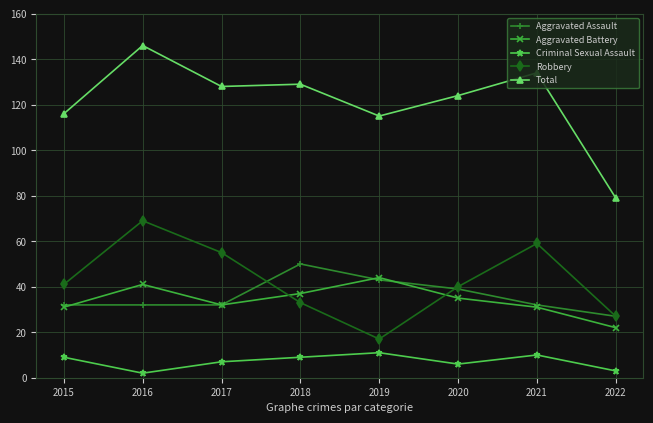

What value does the Total series have at 2018, to the nearest 10?

130